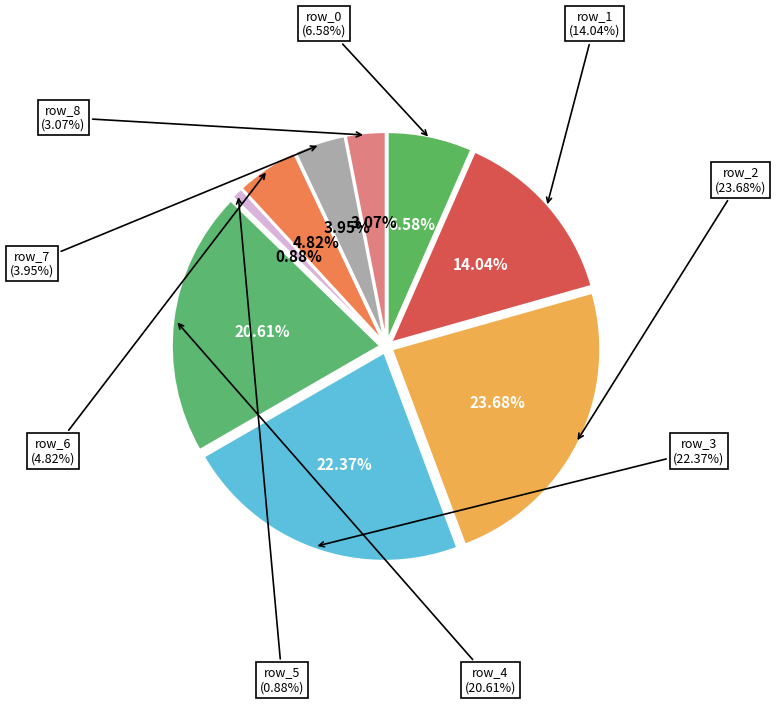

True or false: row_0 accounts for 7% of the total.

True